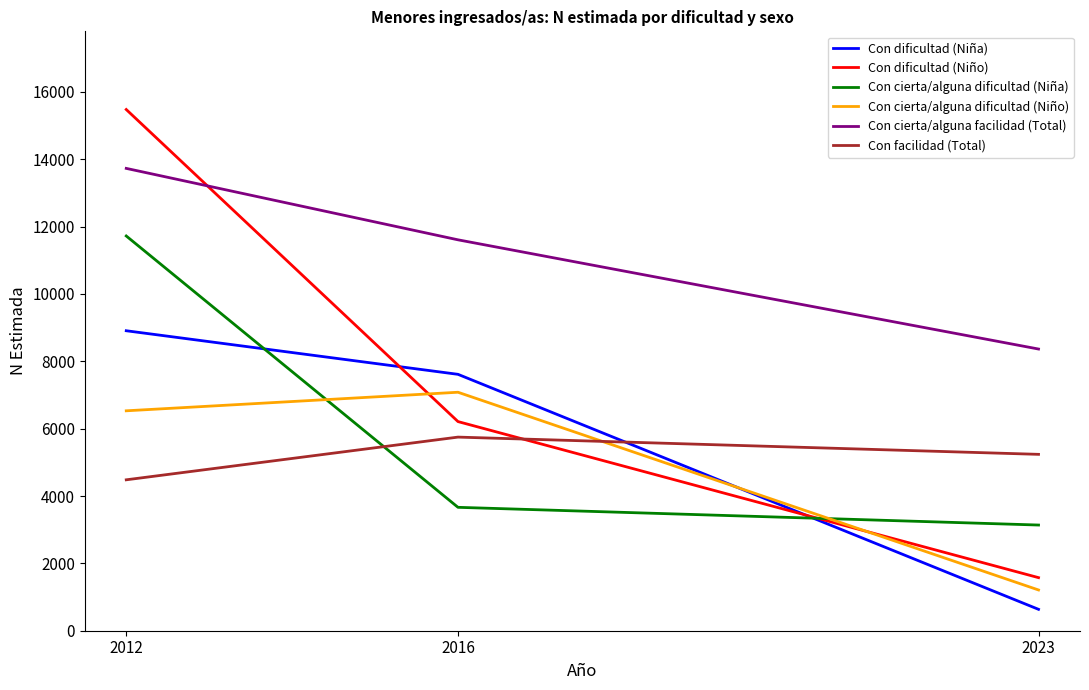

Is it true that Con cierta/alguna dificultad (Niña) equals 3138 at 2023?

True